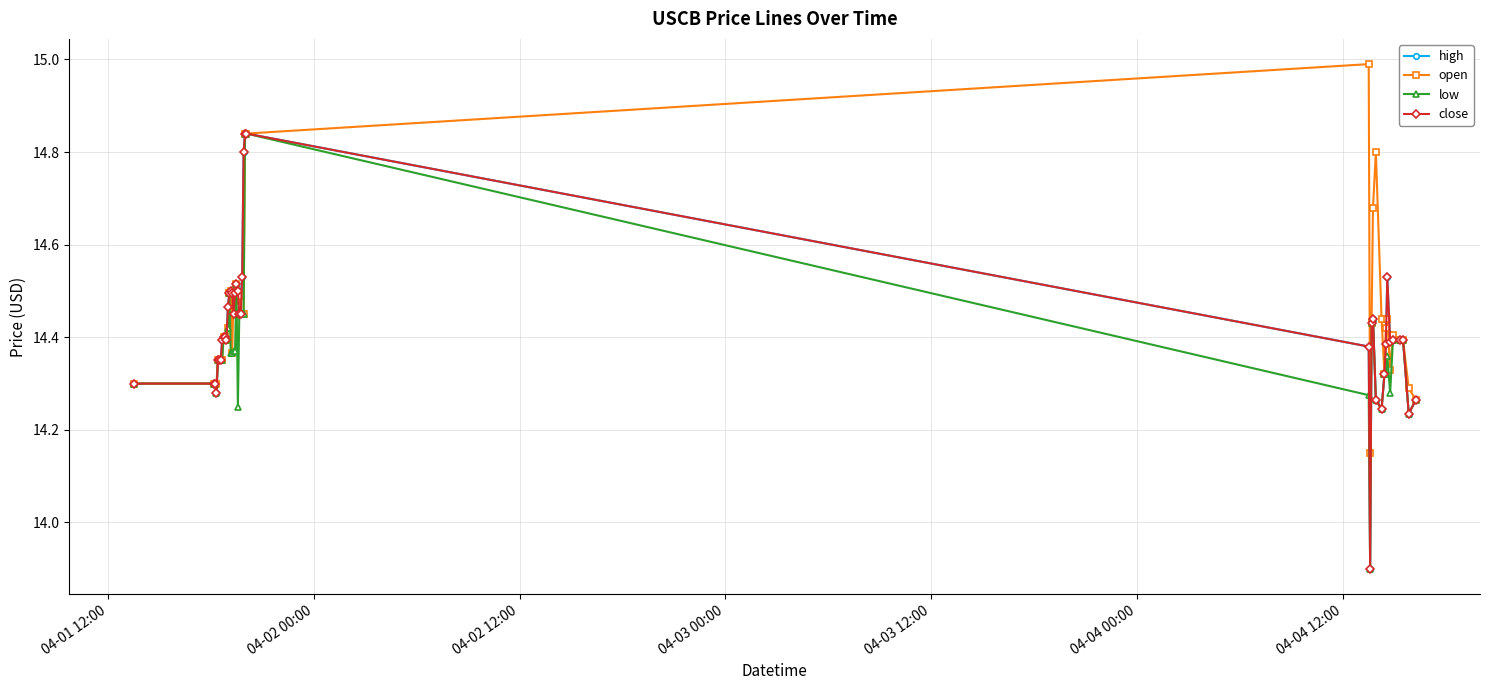

At how many categories does at least one series exceed 14?

40